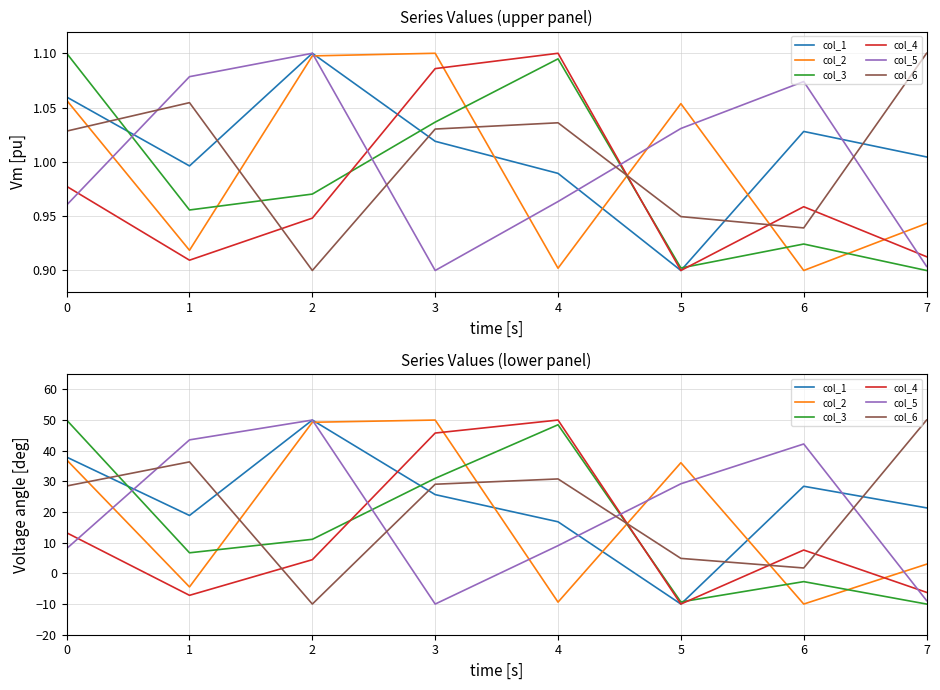

How many data points in col_4 are above 7?

4